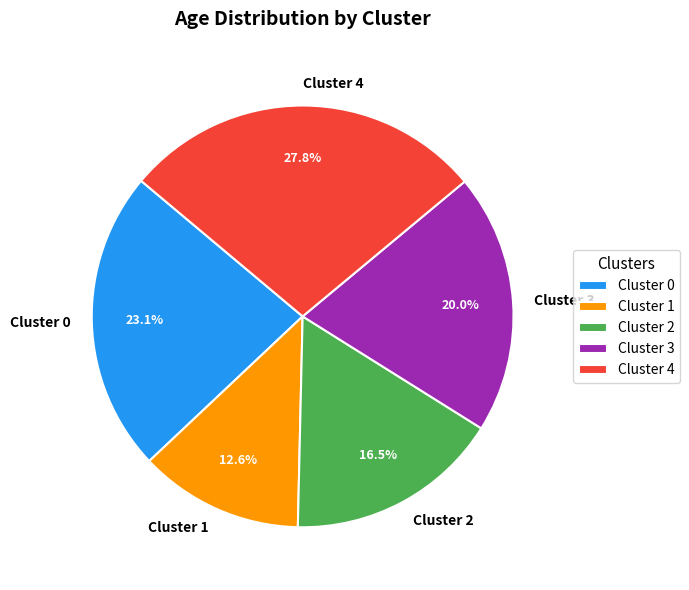

How many segments does this pie chart have?

5